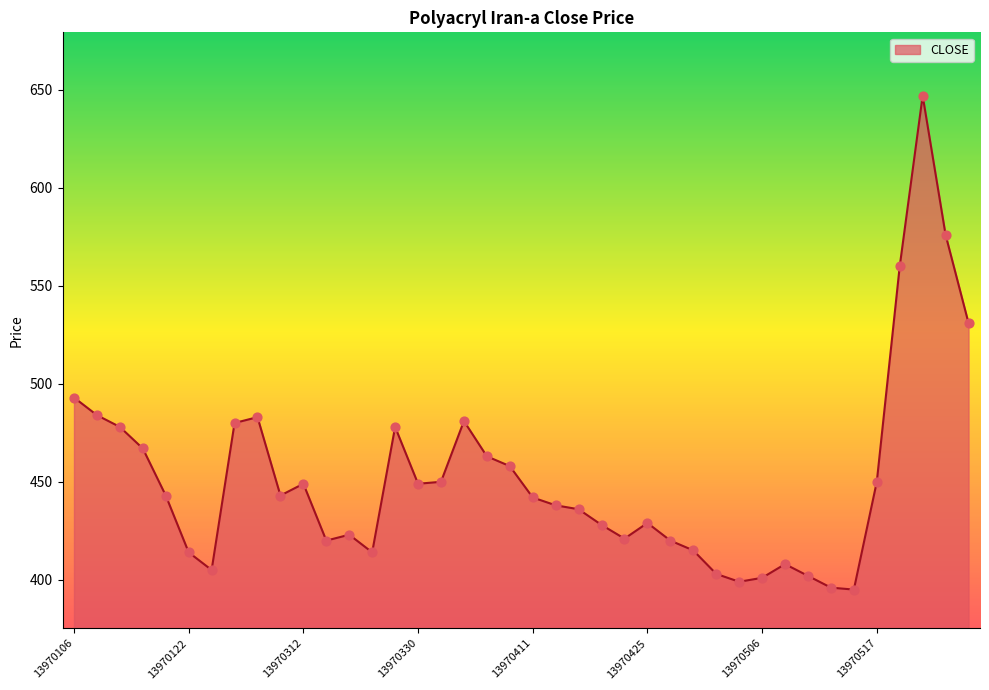

What is the greatest value displayed?

647